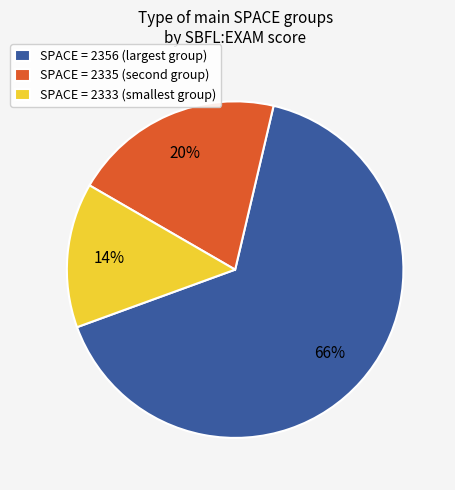

Which slice is the largest?

SPACE = 2356 (largest group)